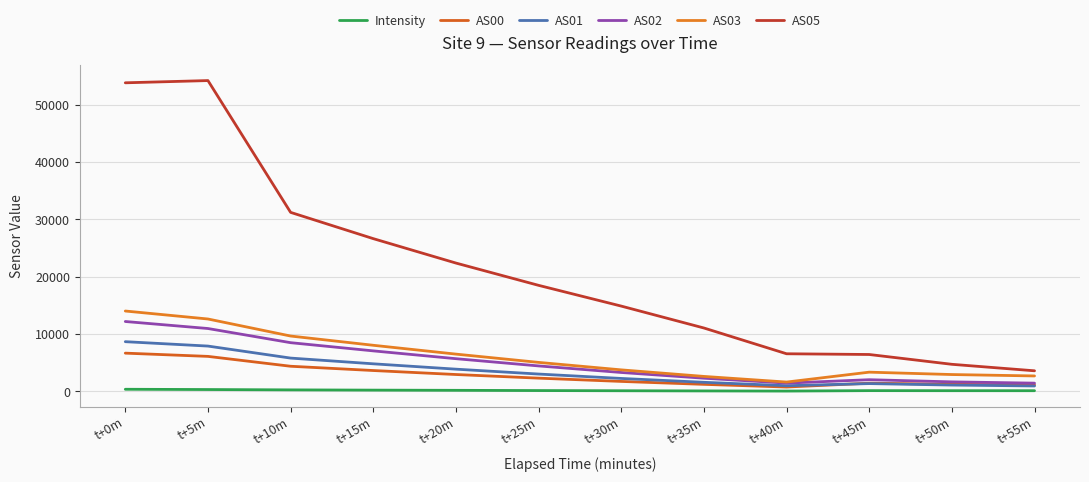

At which category is the sum across all series the highest?

t+0m